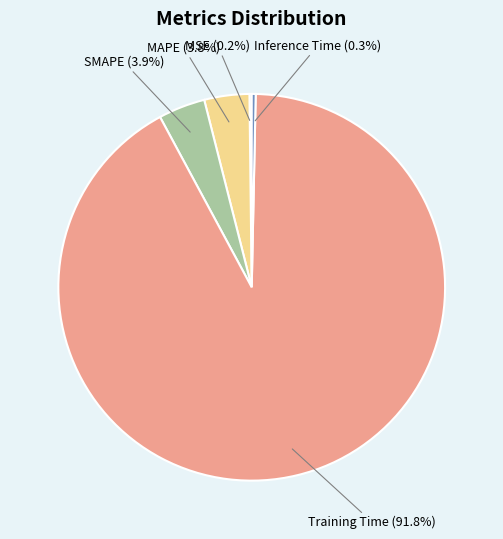

Is there any slice that represents more than half of the pie?

Yes